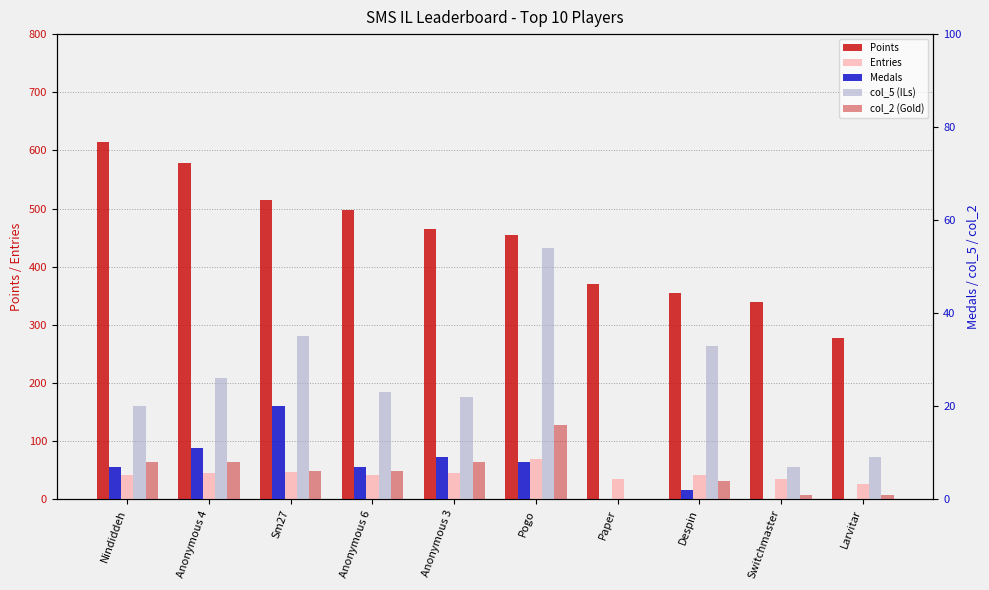

What position from the left is Anonymous 6?

4